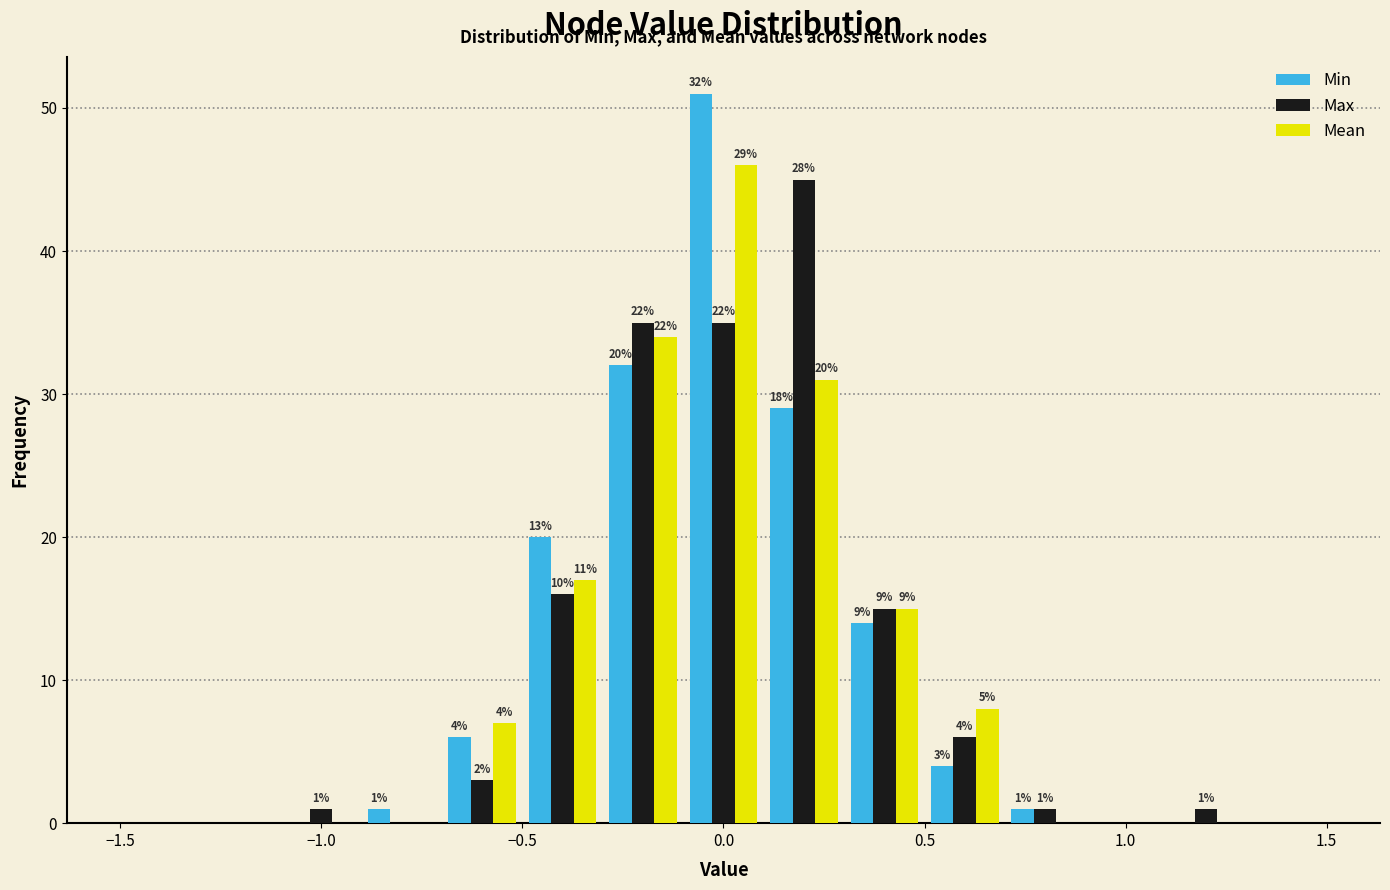

In the Min series, which range on the x-axis has the tallest bar?

-0.1 to 0.1